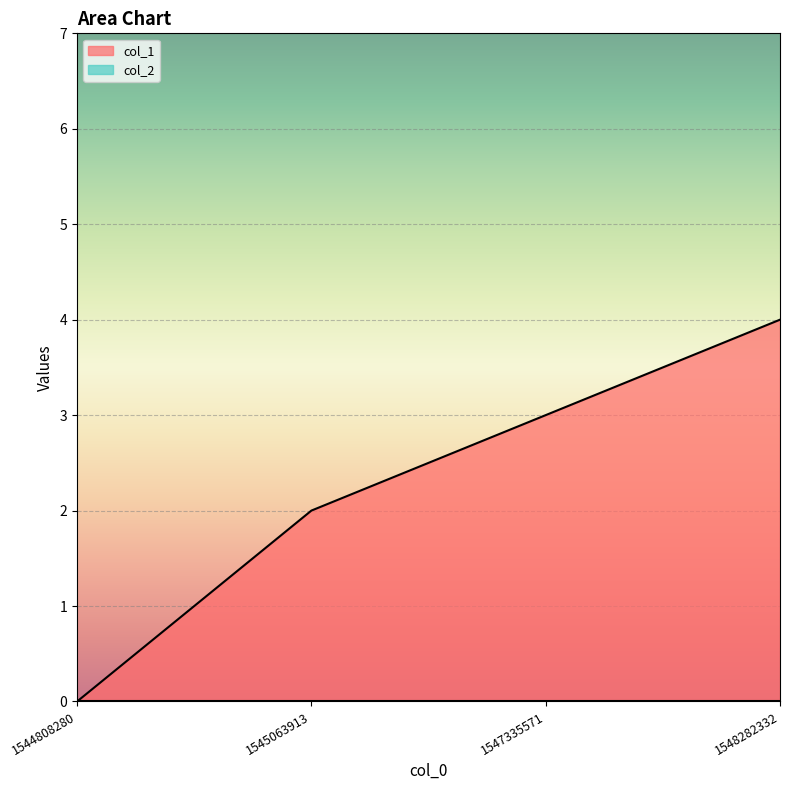

Rank the categories by value from highest to lowest.

1548282332, 1547335571, 1545063913, 1544808280